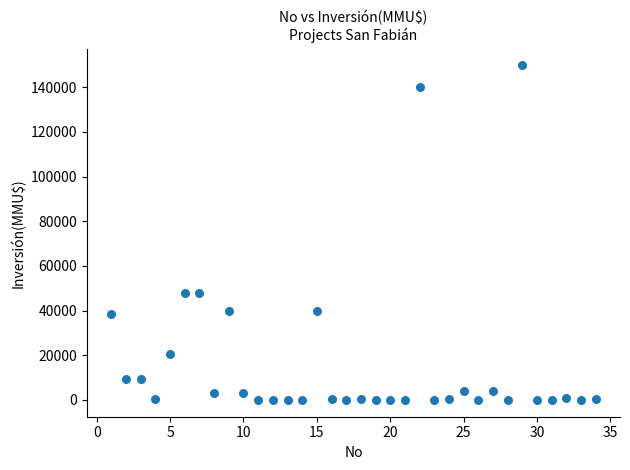

What is the range of X values (max minus min)?

33